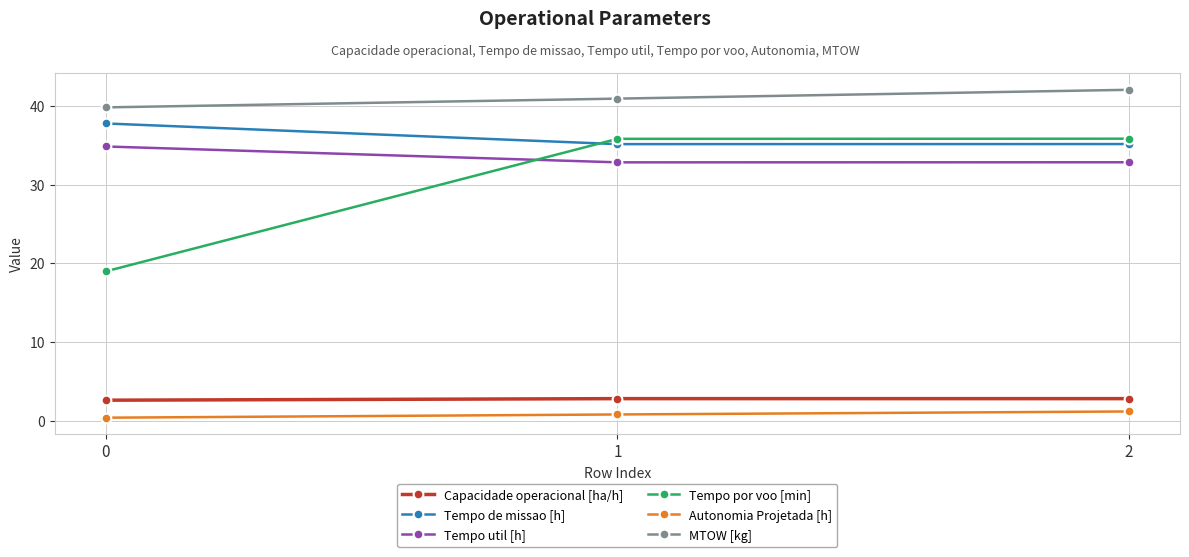

The value of Tempo util [h] at 0 is 45.5. True or false?

False